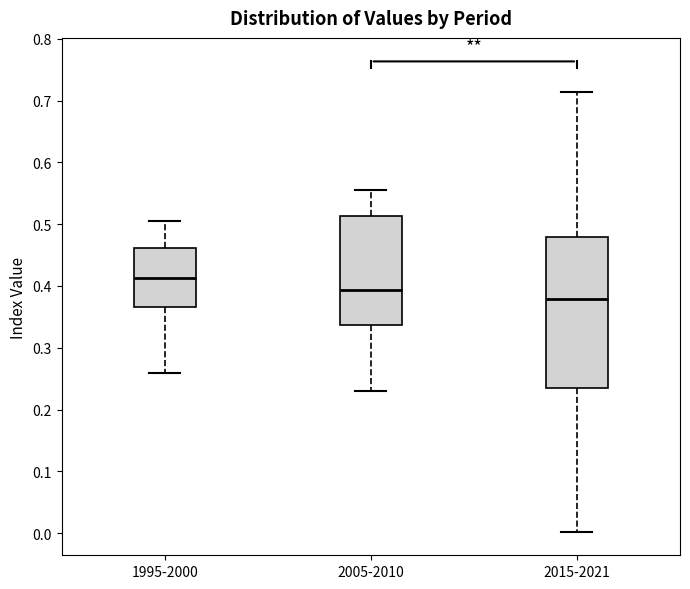

Where does the upper whisker of the box for 2005-2010 end on the y-axis? The values are not printed on the chart, so give them approximately, as read against the axis.

0.56